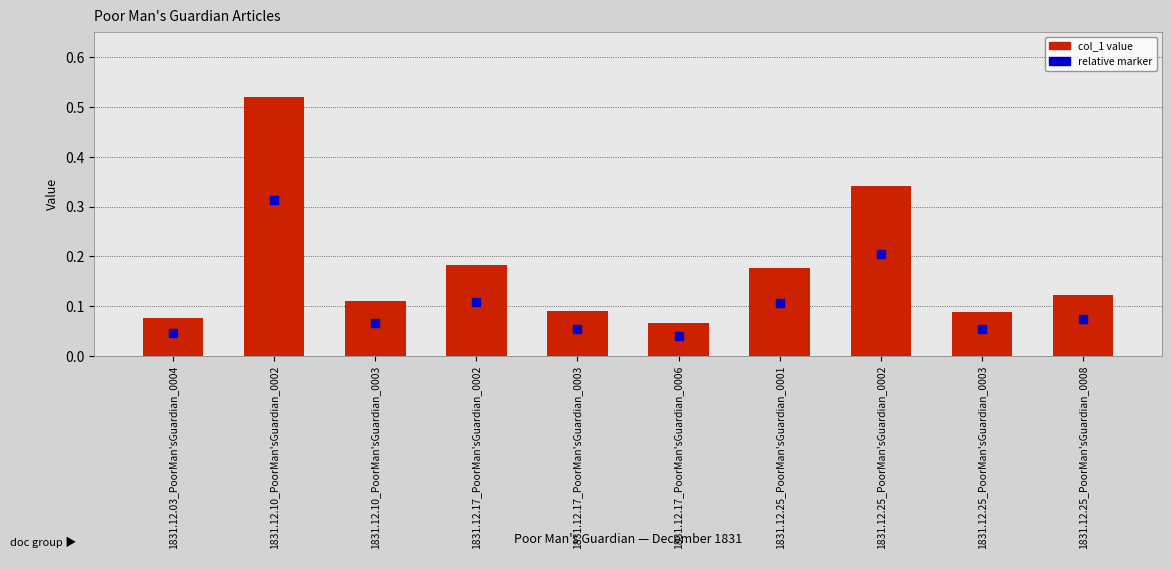

What is the greatest value displayed?

0.5